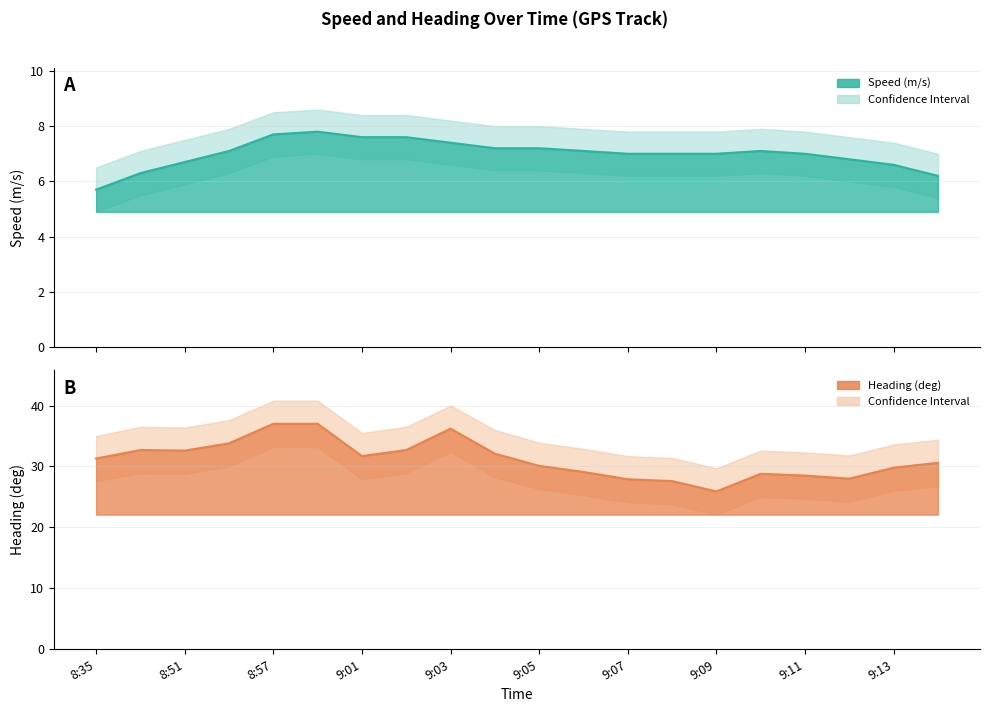

What is the label of the 20th point from the right?

8:35